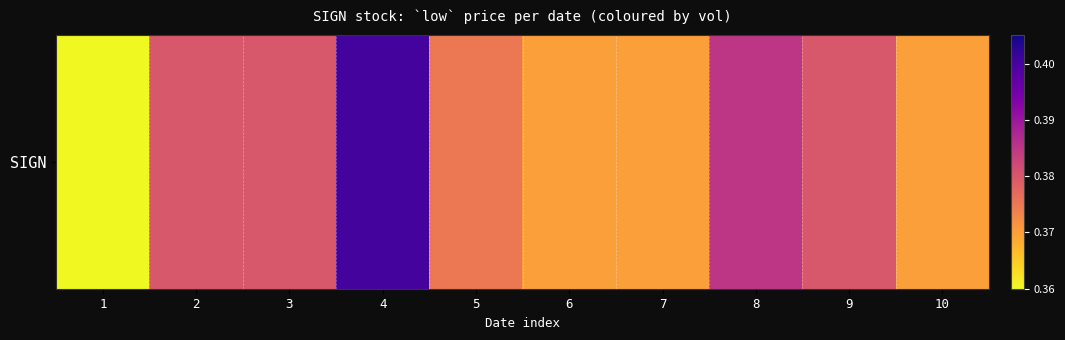

Which has a higher value, 5 or 7?

5